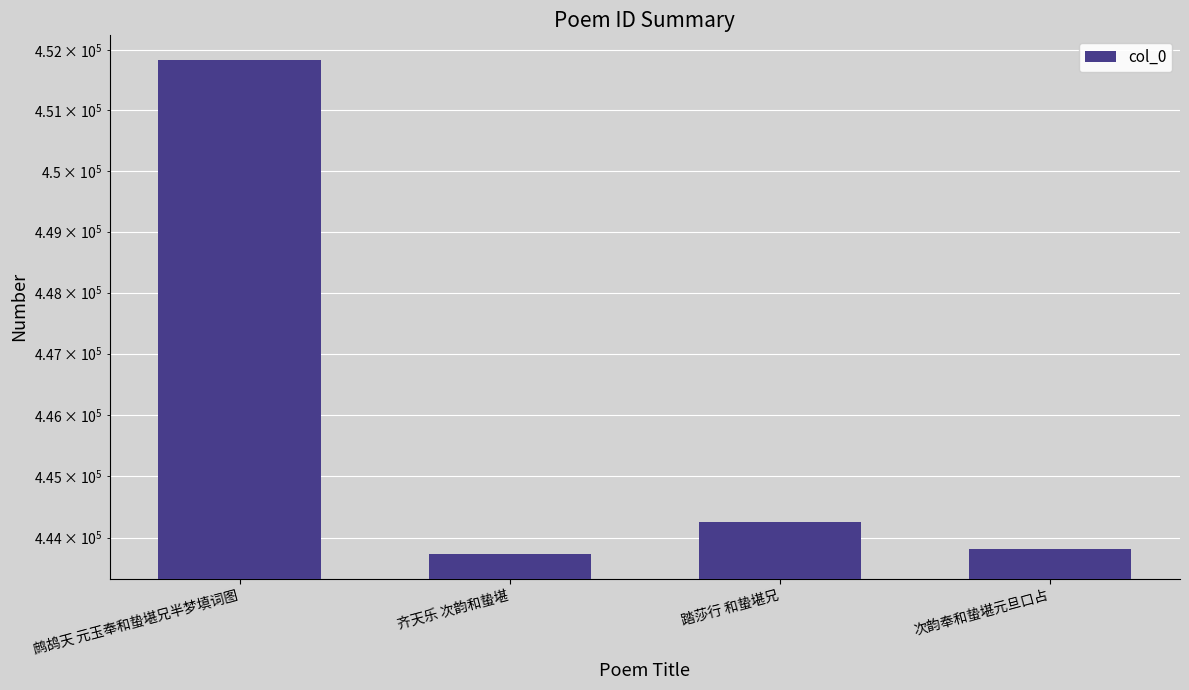

How many values exceed 444254?

1